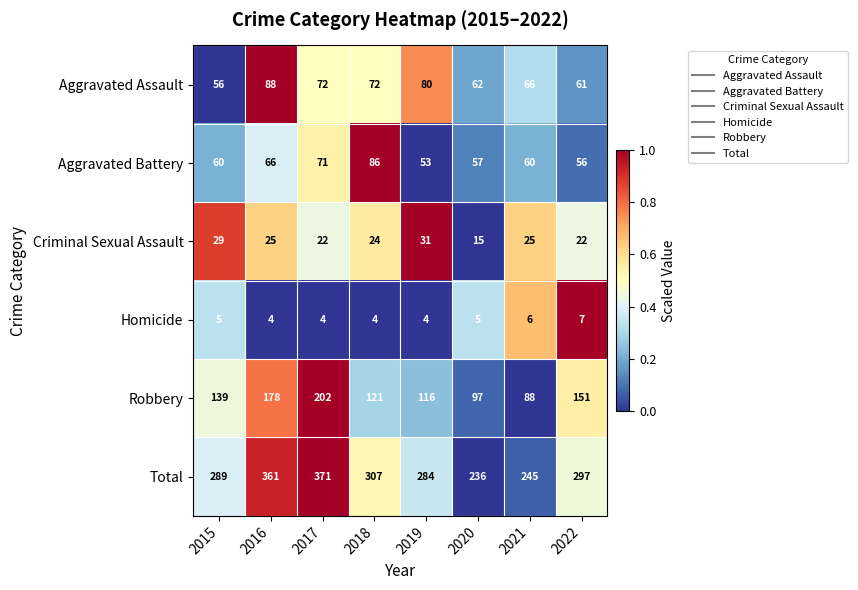

Which category has the highest value across all series?

2017